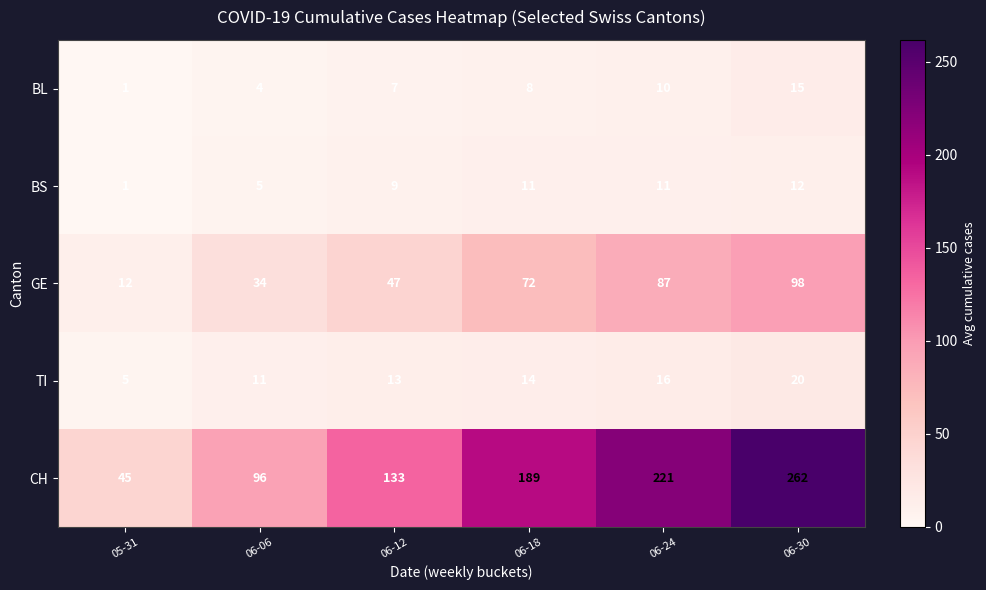

At 06-06, list the series in order from smallest to largest.

BL, BS, TI, GE, CH